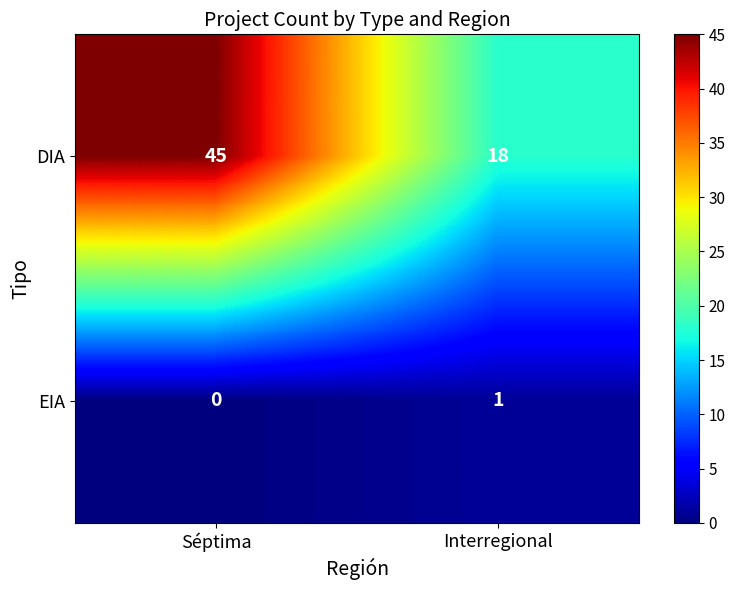

Rank the series by their average value, from lowest to highest.

EIA, DIA